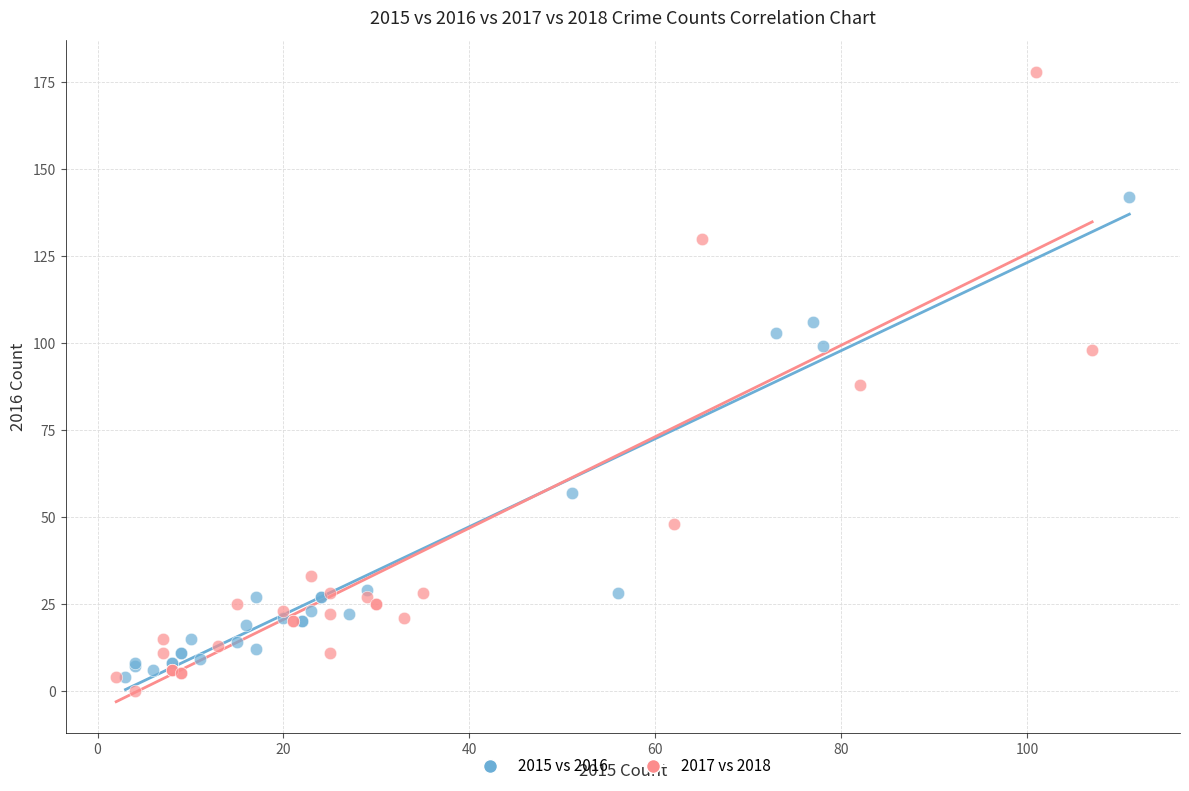

Which series contains the lowest Y value?

2017 vs 2018